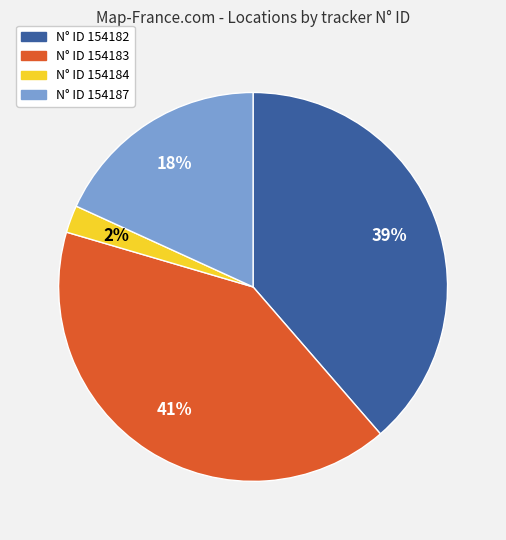

Count the number of slices in the pie.

4